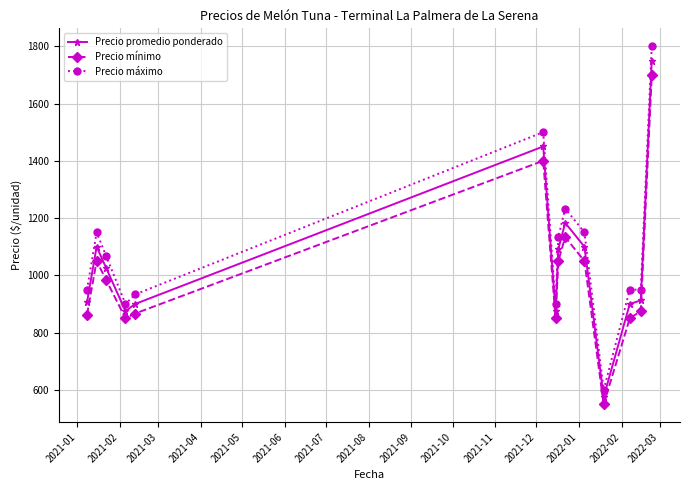

How many lines are shown in the chart?

3